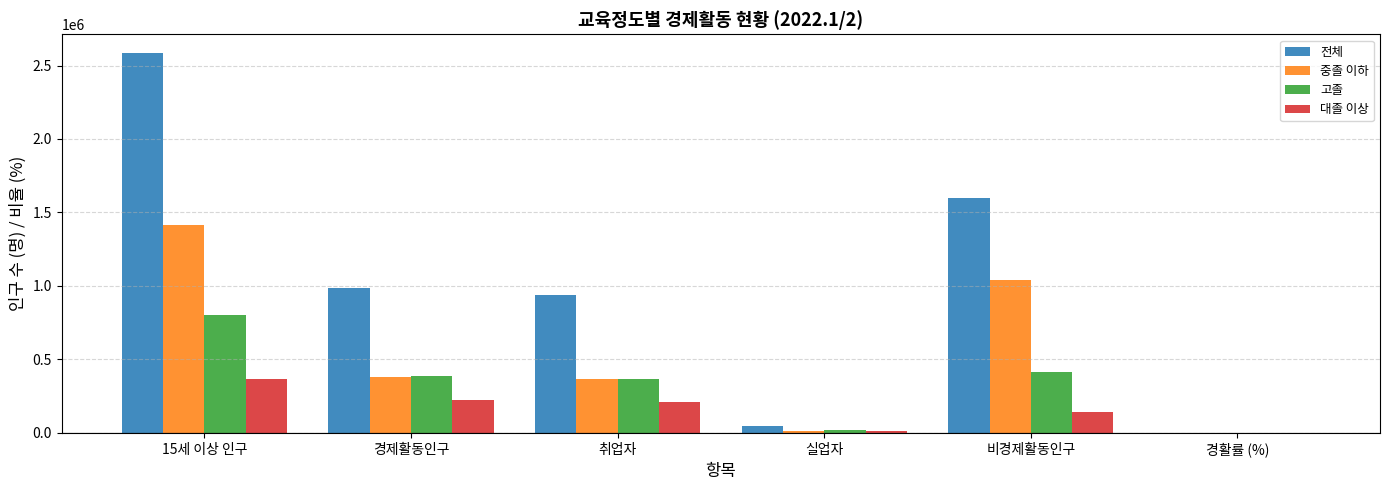

At which label does 중졸 이하 reach its peak?

15세 이상 인구